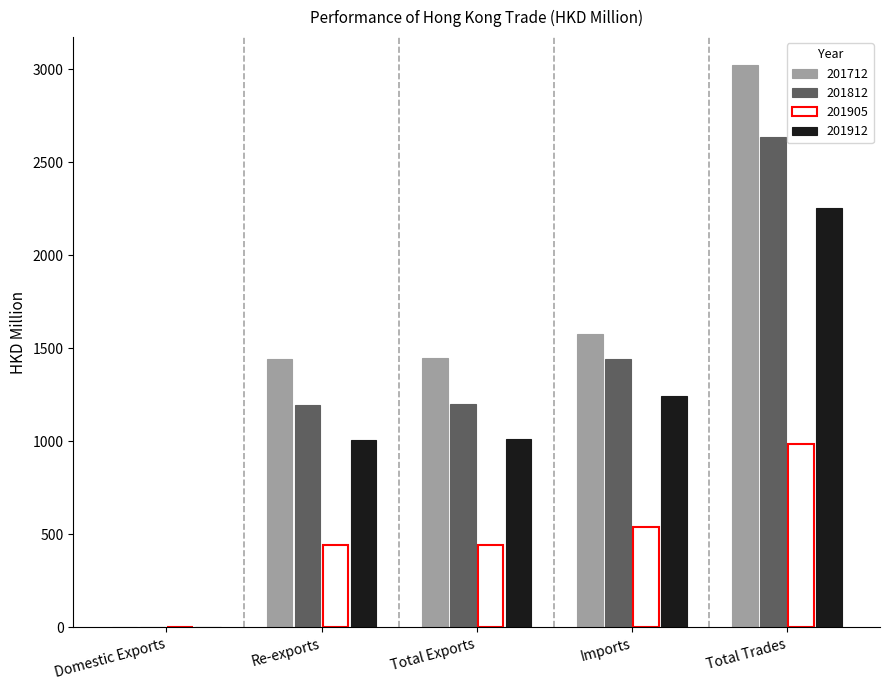

The 201905 series shows 443.4 at Re-exports. True or false?

True